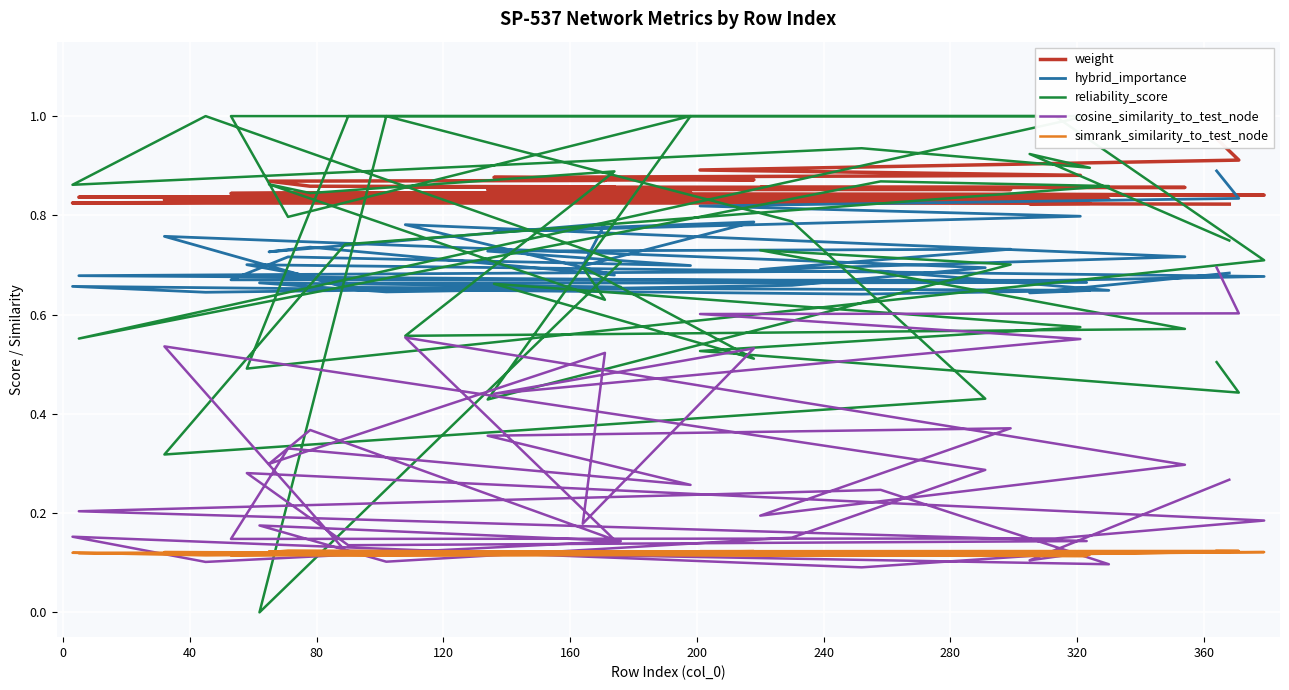

True or false: cosine_similarity_to_test_node and weight cross at least once.

False